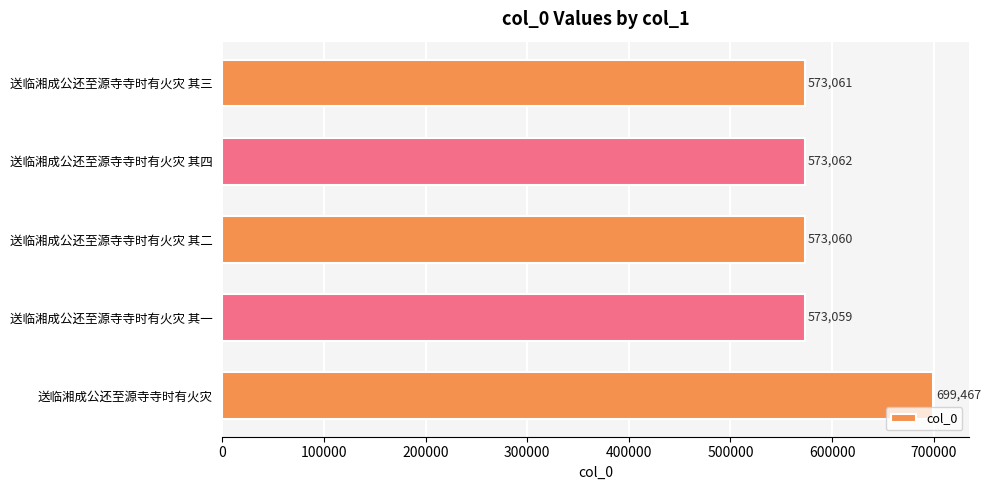

Is it true that the value at 送临湘成公还至源寺寺时有火灾 其三 is 573061?

True